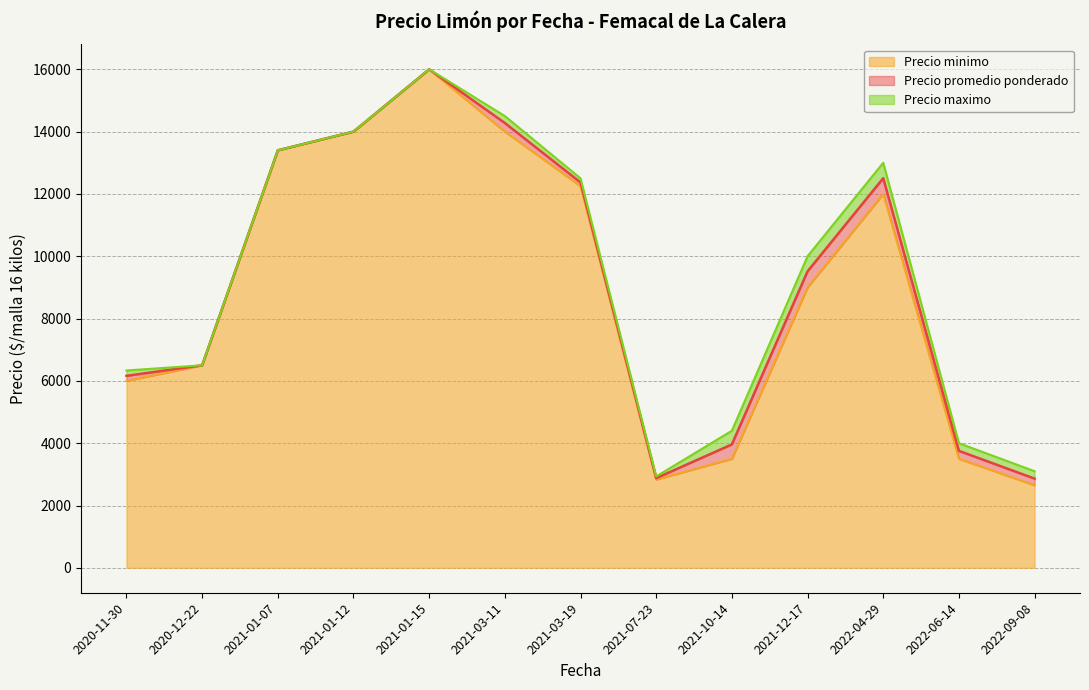

At which label is Precio minimo closest to 9325?

2021-12-17